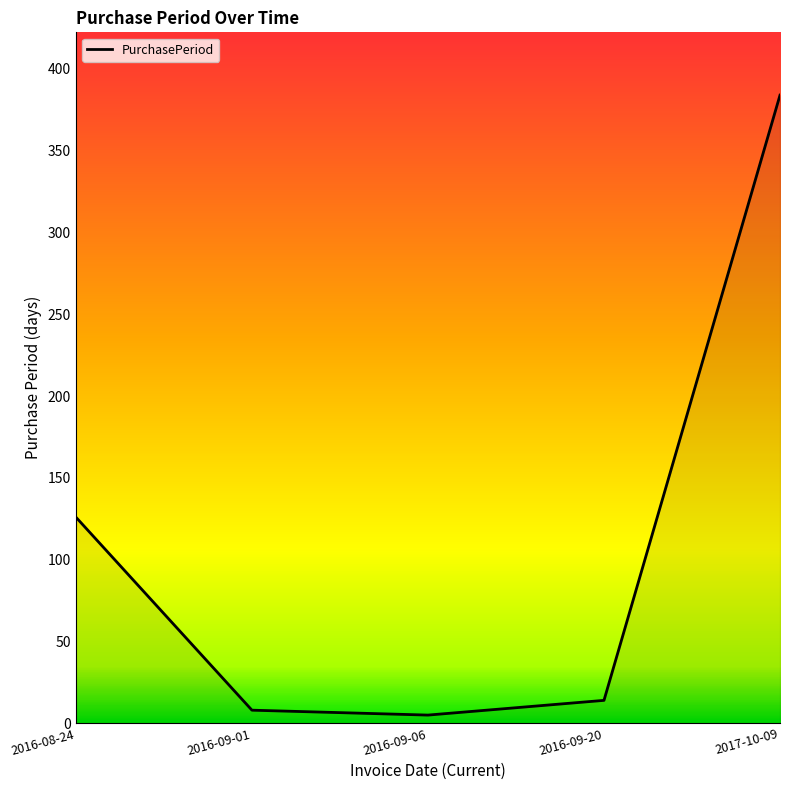

Reading right to left, list all the values displayed in this chart.

2017-10-09=384	2016-09-20=14	2016-09-06=5	2016-09-01=8	2016-08-24=126